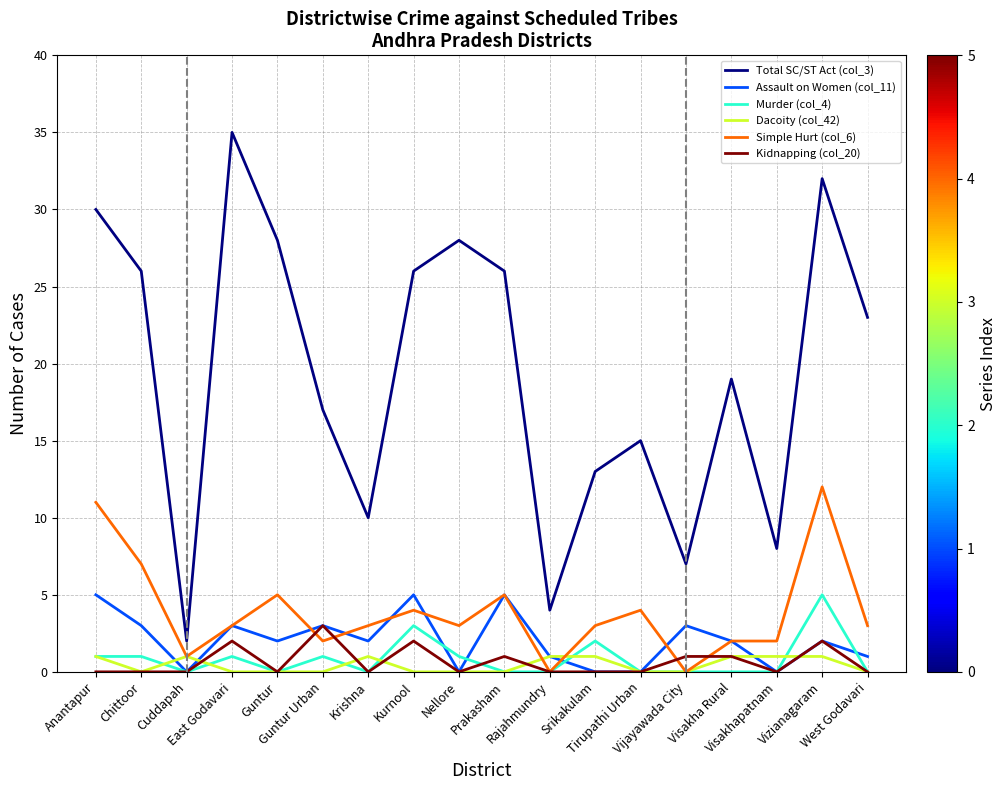

What is the maximum value for Kidnapping (col_20)?

3